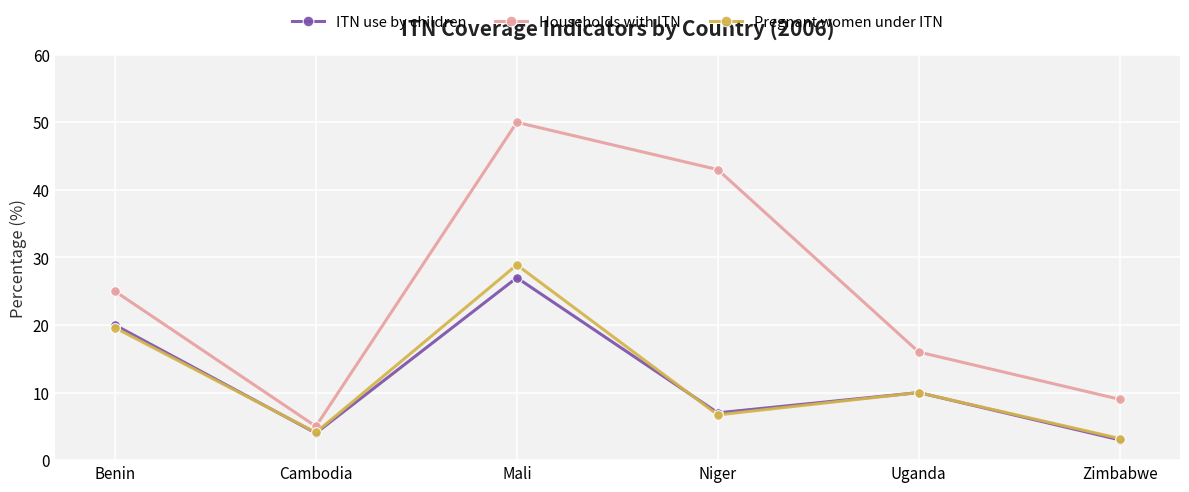

How many data points in Households with ITN are less than 25?

3